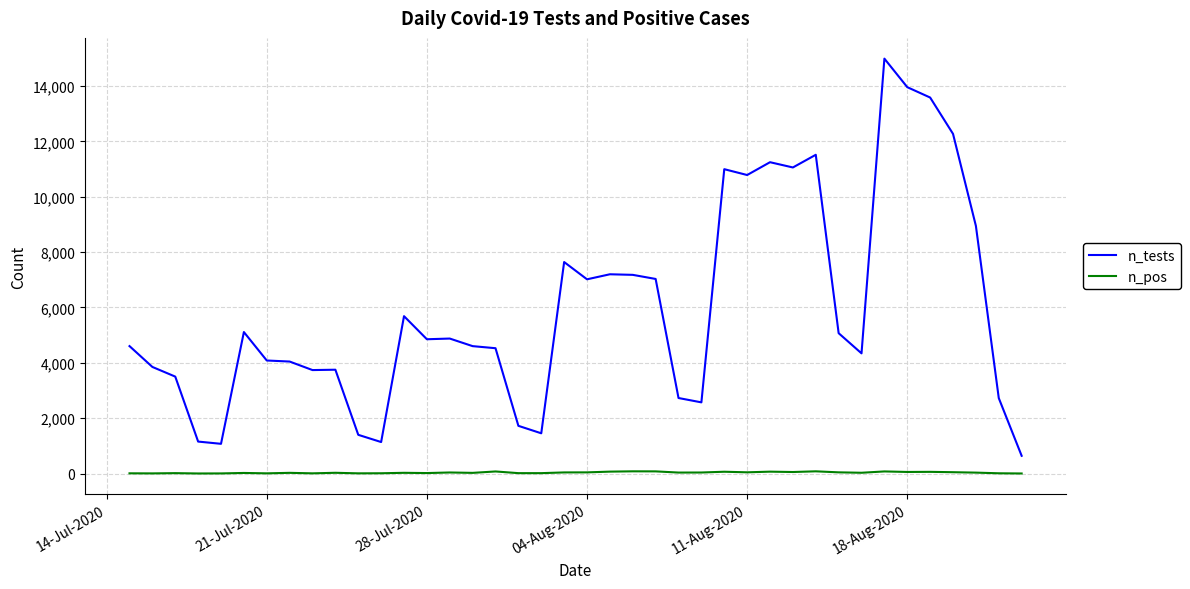

Count the number of categories in the chart.

40